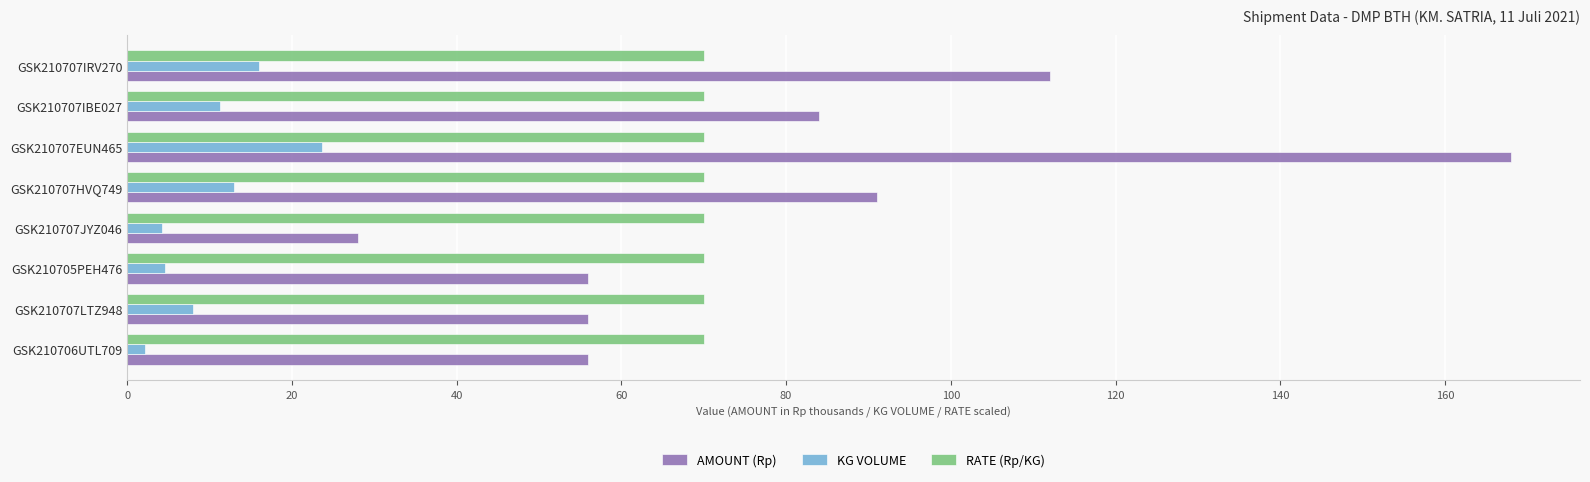

How many data points in KG VOLUME are less than 11?

4